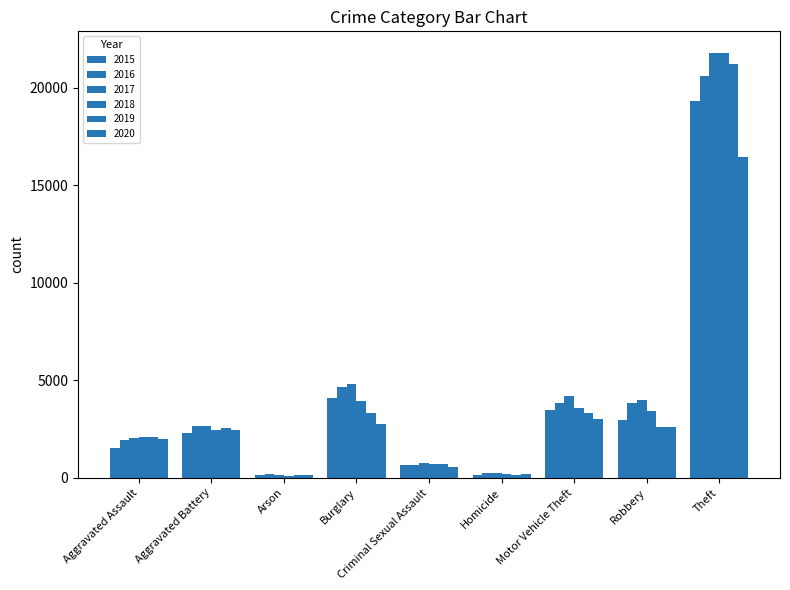

What is the maximum value for 2018?

21804